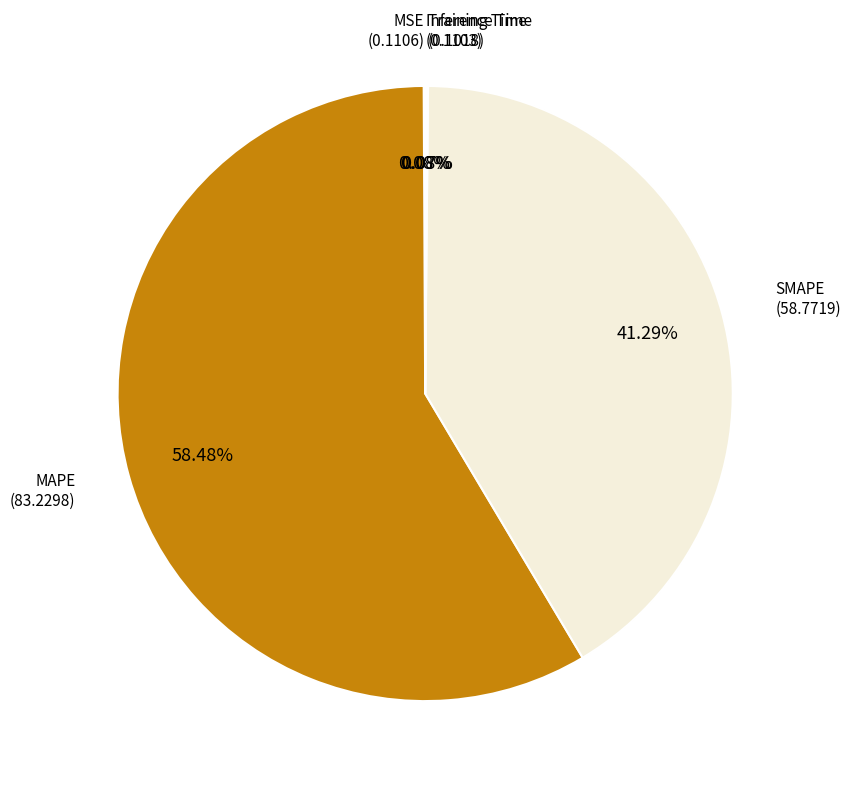

Which has a higher value, MAPE or SMAPE?

MAPE